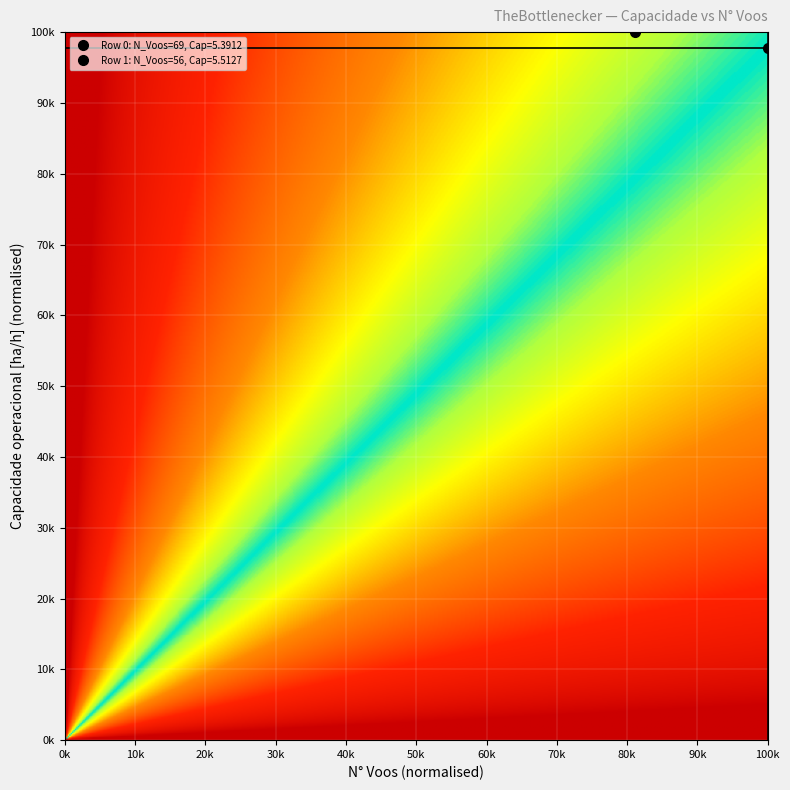

What is the average value of the 1 series?

30.8